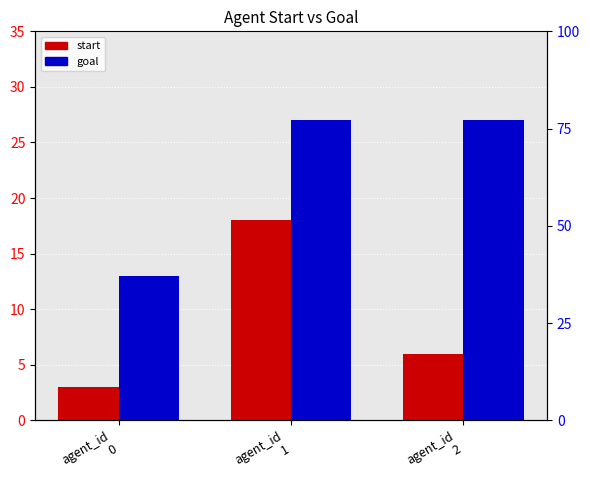

True or false: goal has a value of 46 at agent_id
2.

False